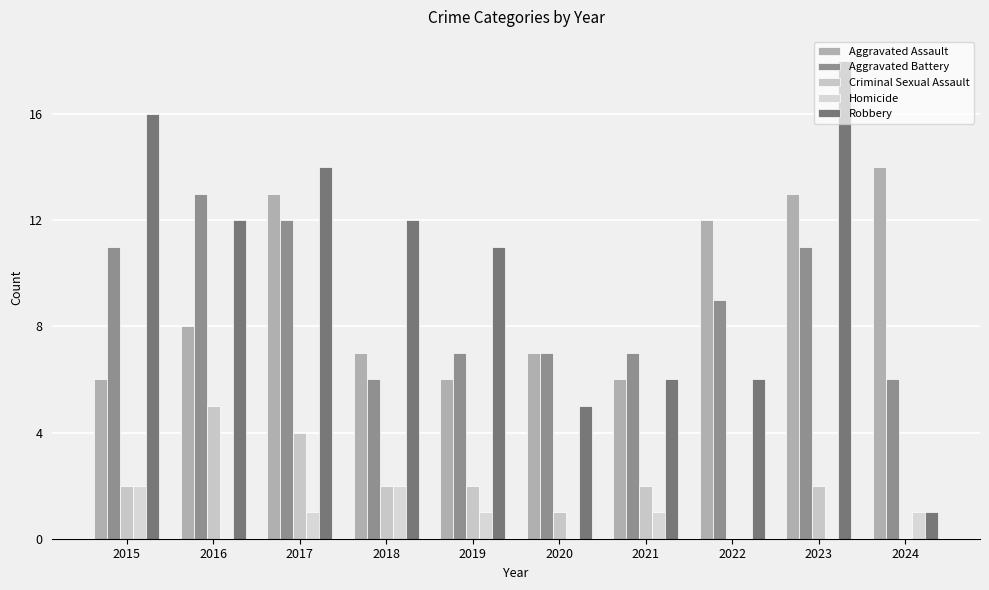

Are the bars grouped side by side (vs. stacked)?

Yes